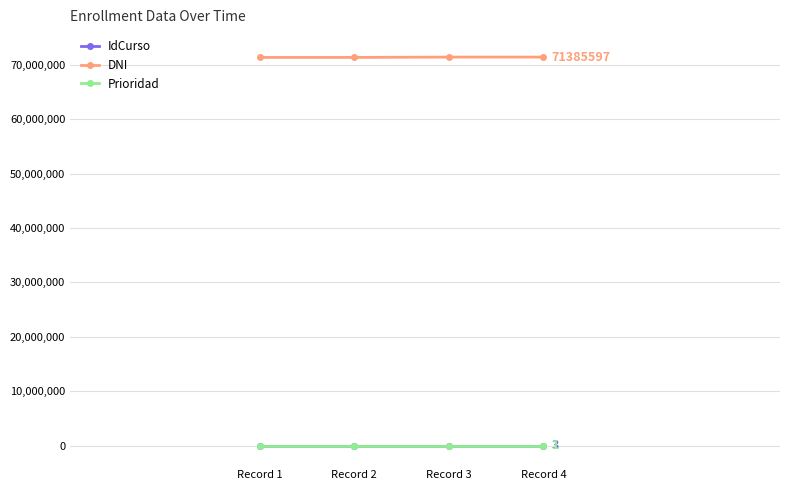

What is the total value across all series at Record 1?

71324602